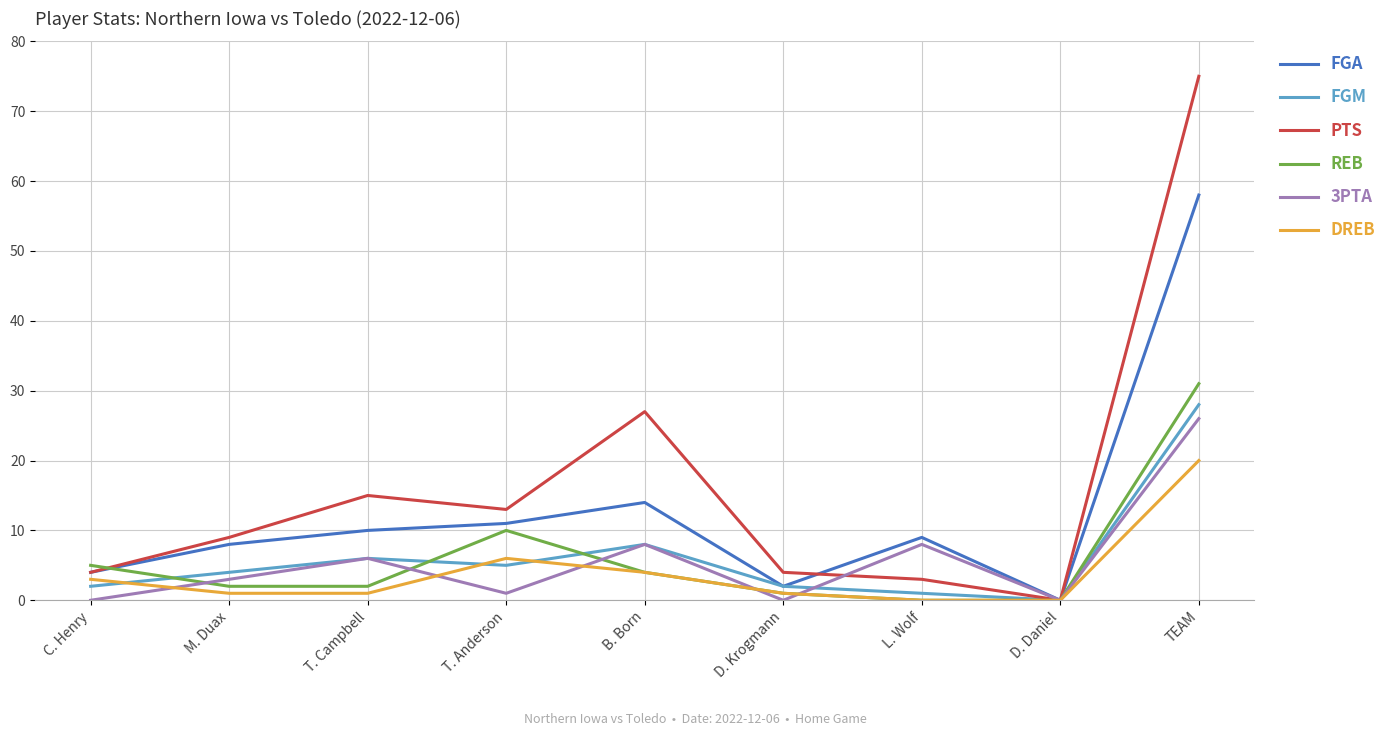

In PTS, how many points are higher than both neighbors (excluding endpoints)?

2